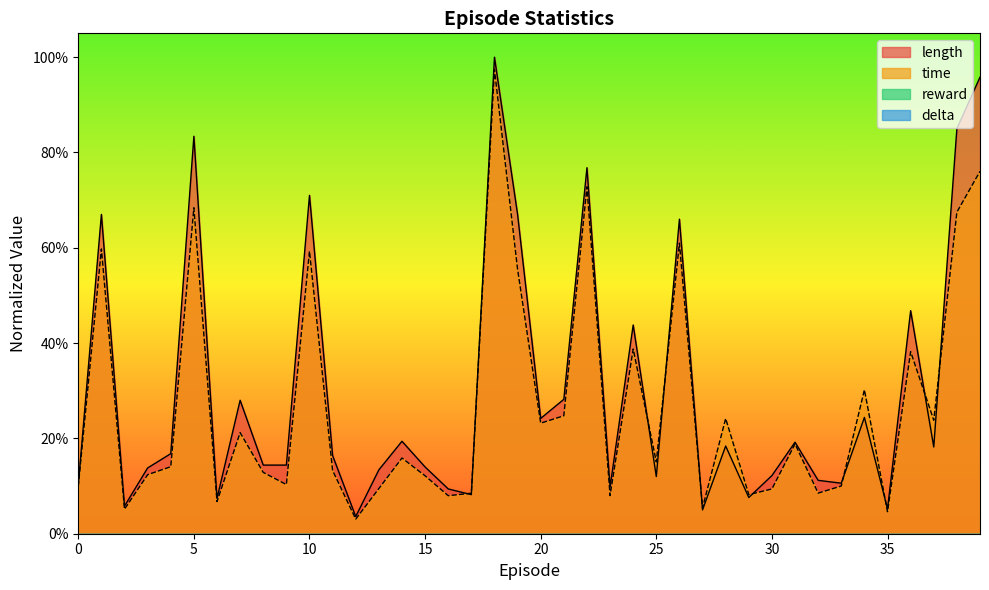

Is the value of length at 12 greater than the value of time at 13?

No